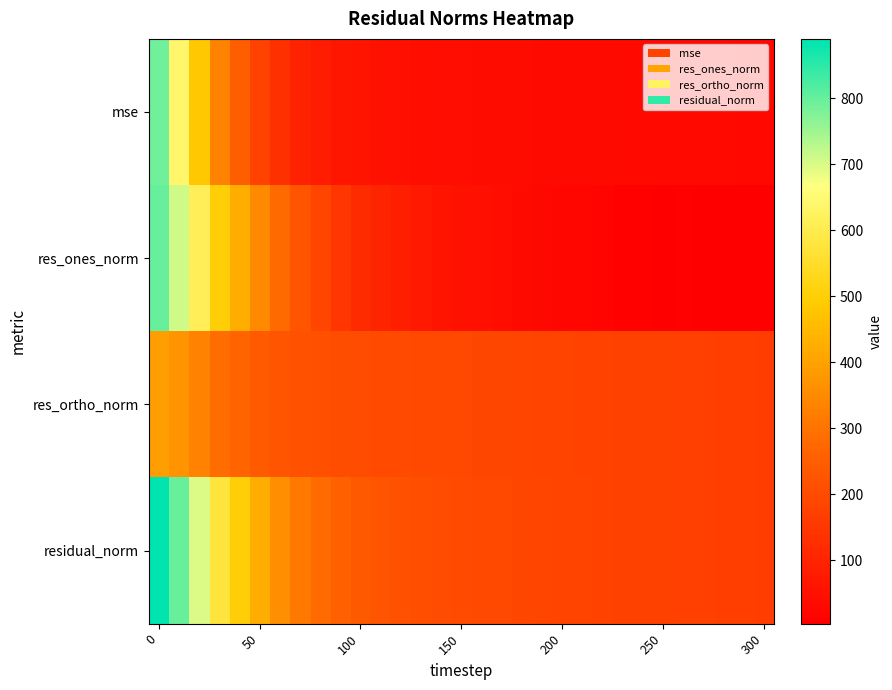

Reading left to right, extract all data points from this chart.

mse: 791.5	638.0	484.6	334.1	251.0	178.6	128.6	96.9	79.5	64.4	55.9	50.3	46.5	43.3	41.0	39.5	38.0	36.8	35.4	34.3	33.4	32.9	32.0	31.3	30.8	30.2	29.7	29.0	28.4	27.8	27.2
res_ones_norm: 798.3	708.7	611.5	501.6	426.0	346.7	277.5	222.6	185.7	146.0	119.6	99.6	84.9	70.2	59.0	52.0	46.2	39.8	31.9	26.5	23.7	22.5	14.6	11.2	12.3	7.2	9.4	6.6	4.1	6.5	3.8
res_ortho_norm: 392.8	368.4	332.6	287.2	263.6	241.6	227.2	217.6	212.3	207.6	204.0	200.8	198.2	195.8	193.7	191.7	189.4	187.5	185.5	183.3	181.3	179.9	178.2	176.5	175.0	173.8	172.0	170.2	168.5	166.8	164.8
residual_norm: 889.7	798.8	696.1	578.0	501.0	422.6	358.6	311.3	282.0	253.8	236.4	224.2	215.6	208.0	202.5	198.7	195.0	191.7	188.2	185.2	182.9	181.3	178.8	176.8	175.5	173.9	172.3	170.3	168.5	166.9	164.8